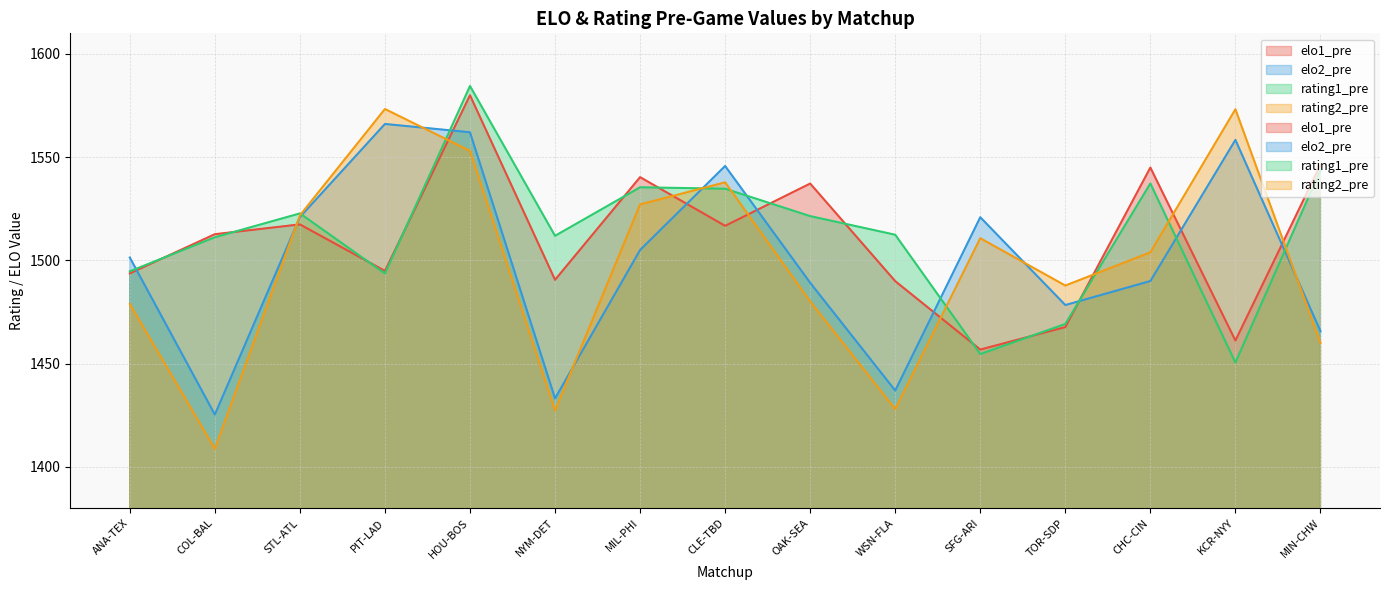

What is the total value across all series at CHC-CIN?

6076.2